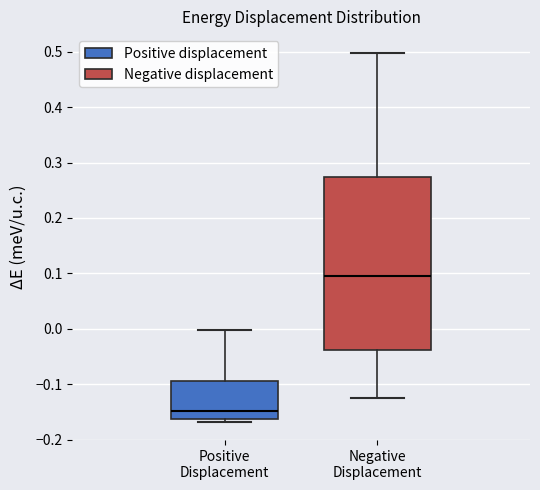

Where is the upper edge of the box for Positive Displacement on the y-axis? The values are not printed on the chart, so give them approximately, as read against the axis.

-0.09